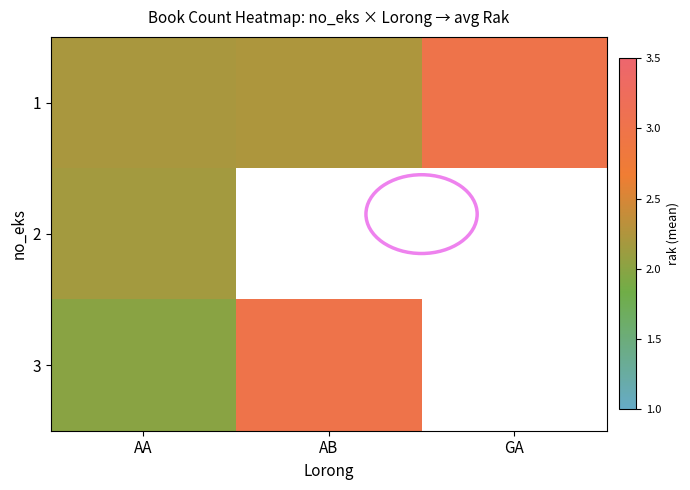

List the series in order of their peak value, lowest first.

2, 1, 3